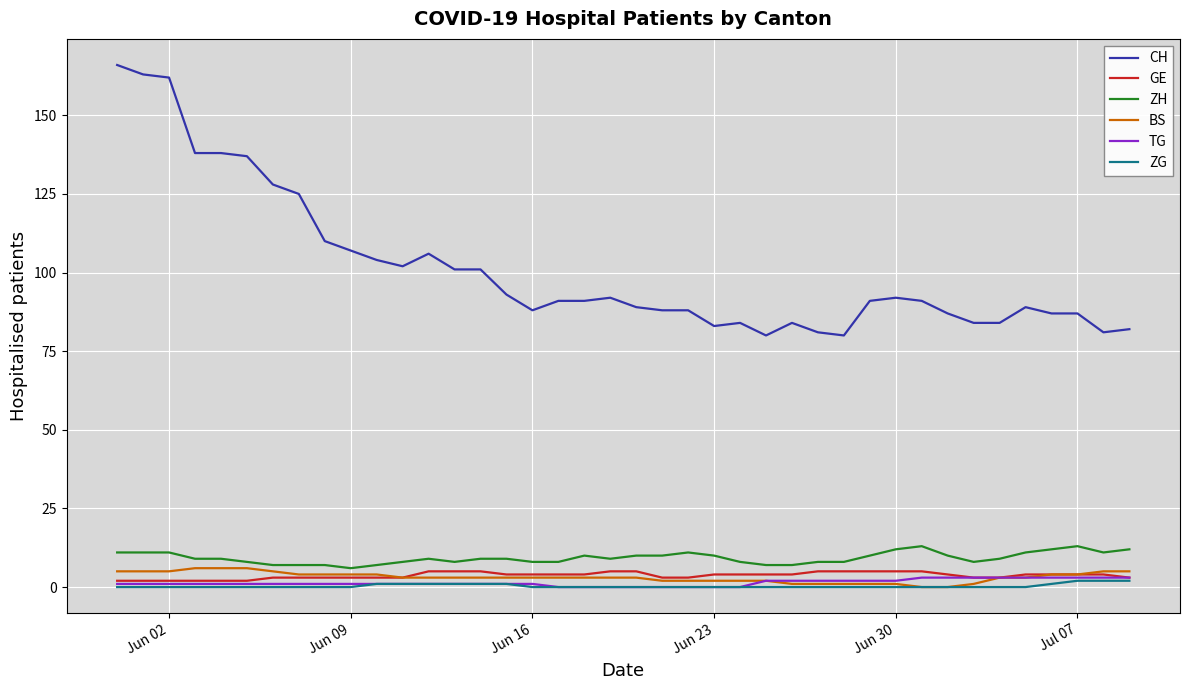

Which series has the largest total across all categories?

CH